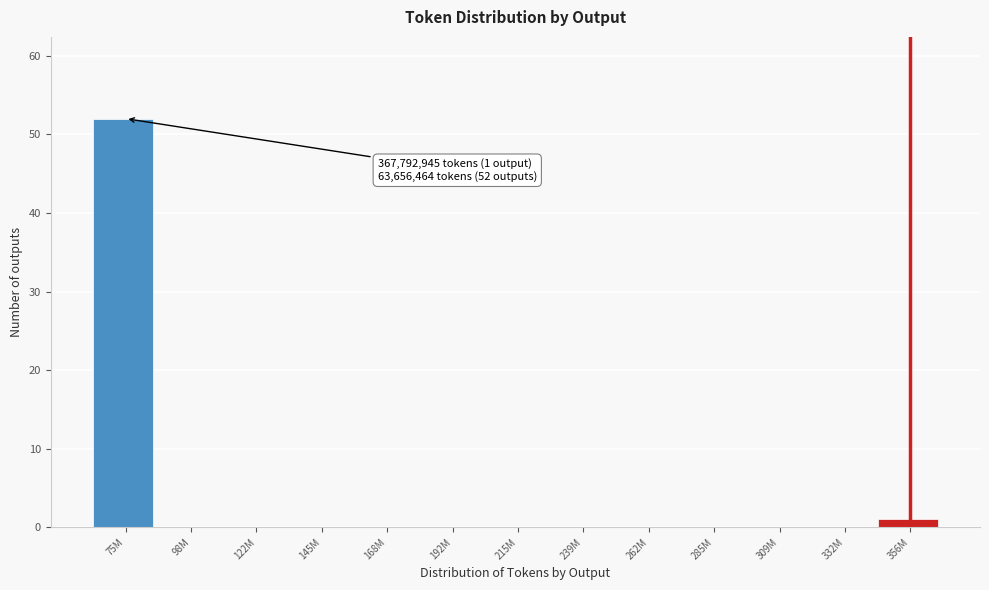

Reading right to left, what are all the values shown in this chart?

356M=1	332M=0	309M=0	285M=0	262M=0	239M=0	215M=0	192M=0	168M=0	145M=0	122M=0	98M=0	75M=52